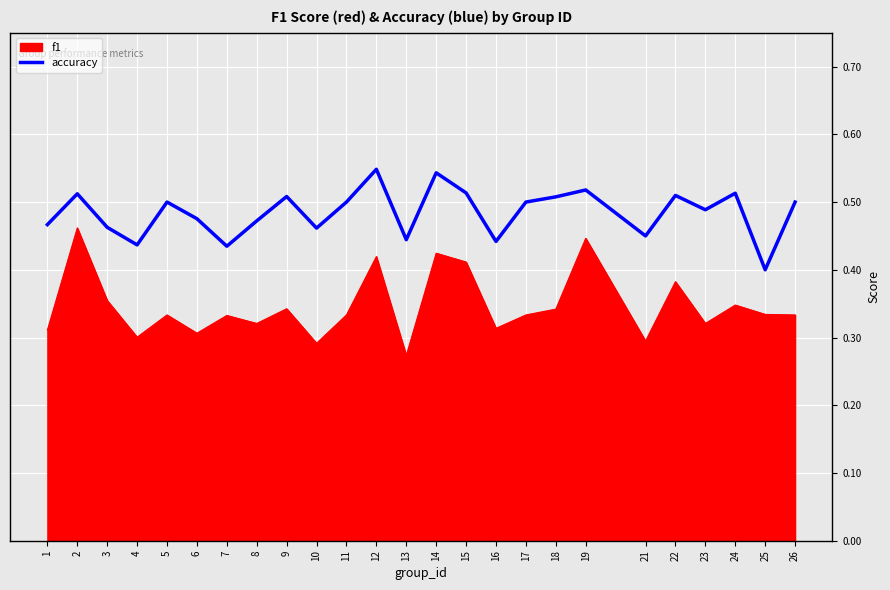

The f1 series shows 0.3 at 5. True or false?

True